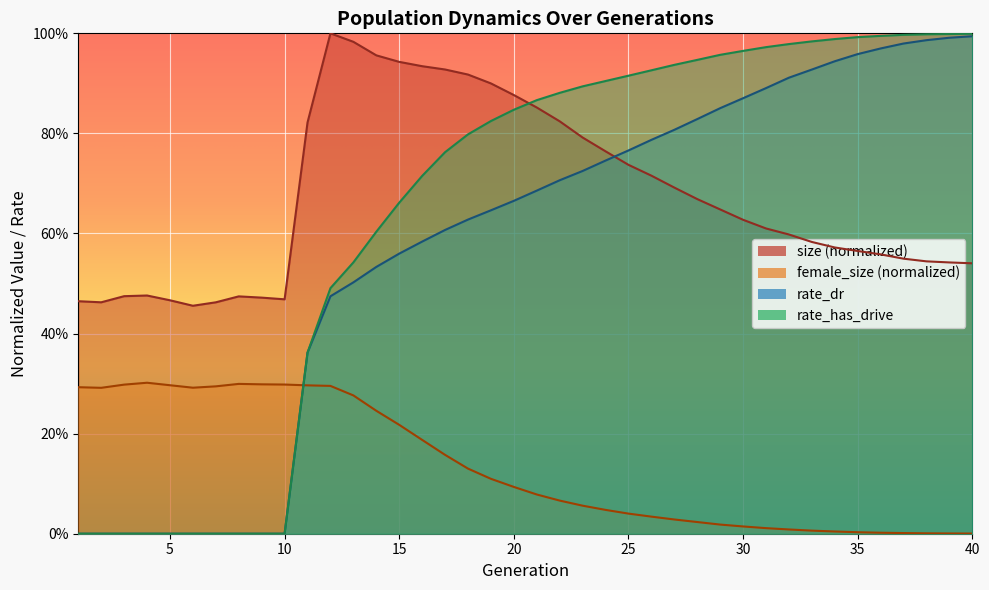

How many lines are shown in the chart?

4